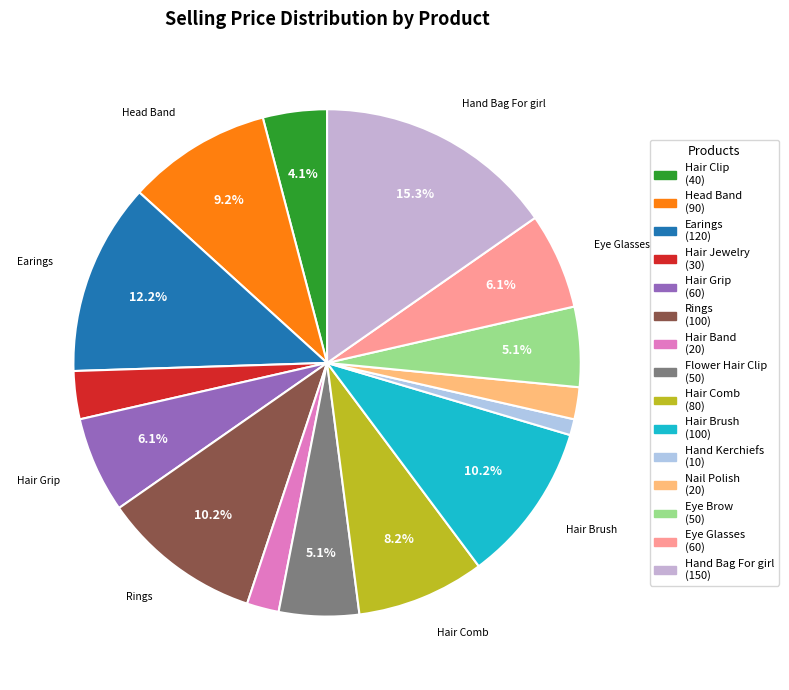

How many segments does this pie chart have?

15